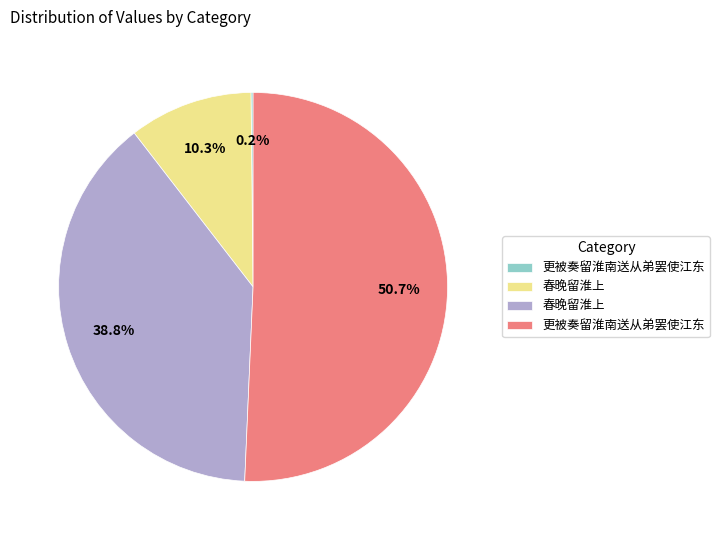

Is there any slice that represents more than half of the pie?

Yes